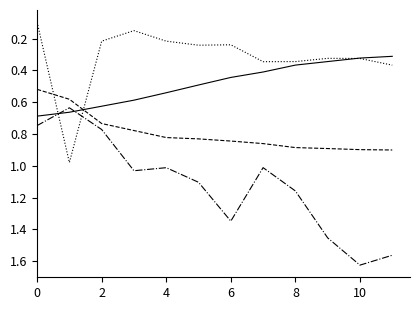

Does the chart have visible grid lines?

No